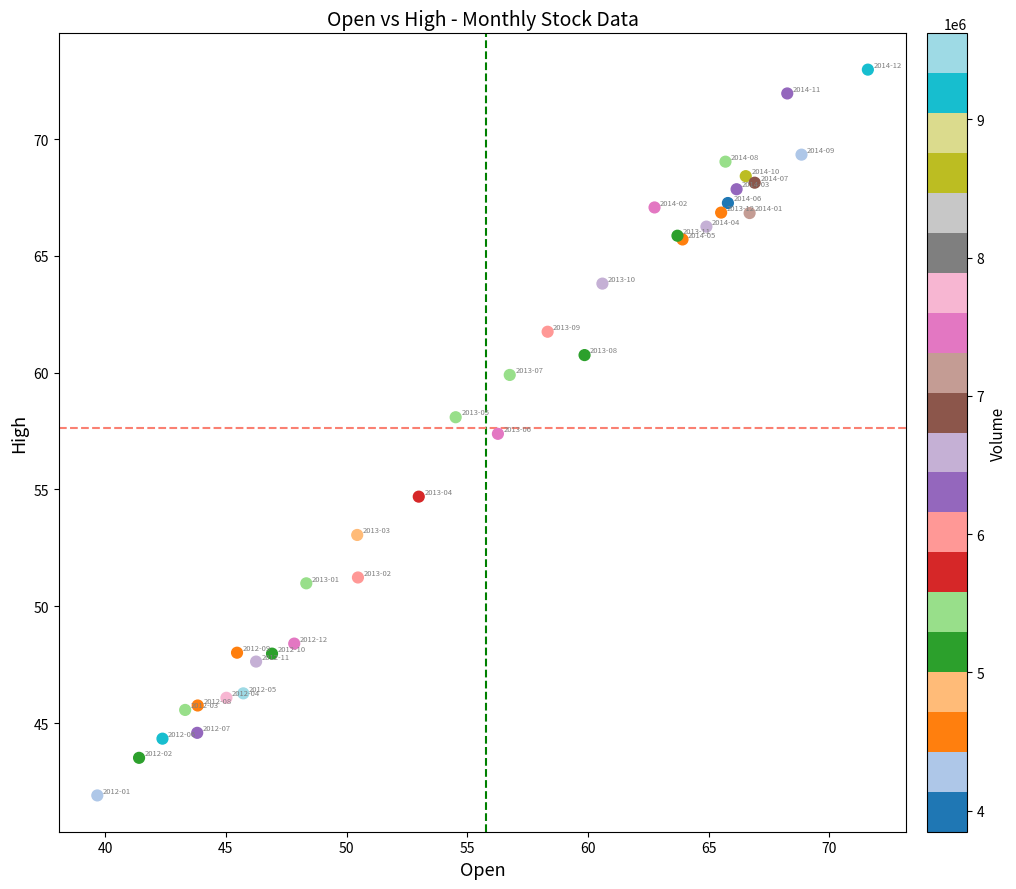

What Y value in the scatter plot is closest to 57?

57.4